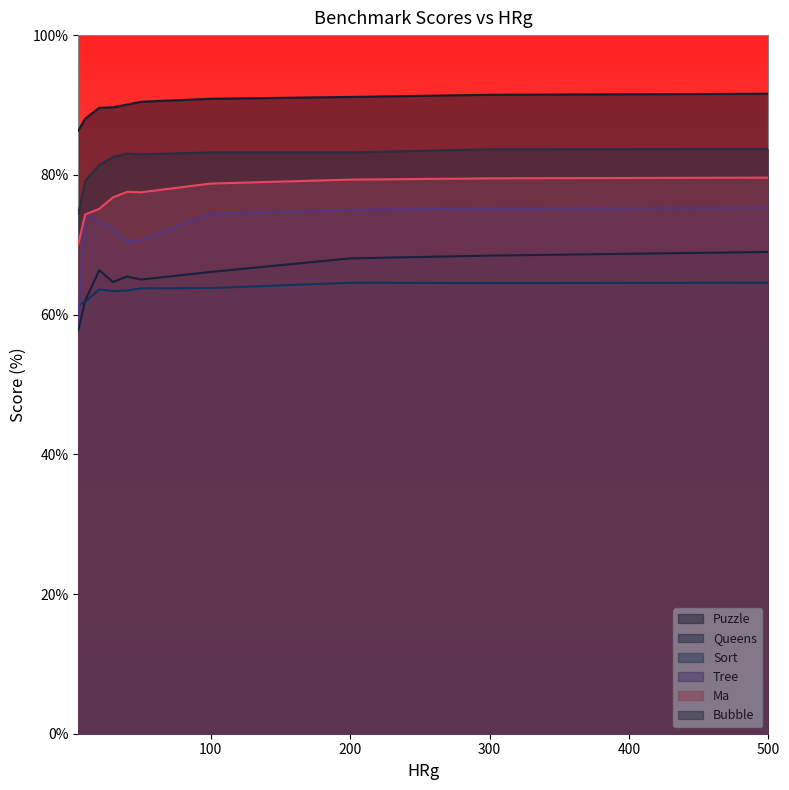

Reading left to right, list all the values displayed in this chart.

Puzzle: 86.3	88.0	89.6	89.7	90.1	90.5	90.9	91.2	91.5	91.6
Queens: 57.7	62.0	66.3	64.7	65.5	65.0	66.1	68.0	68.4	69.0
Sort: 61.3	61.9	63.6	63.4	63.4	63.8	63.8	64.5	64.5	64.5
Tree: 59.1	74.4	73.3	72.2	70.5	70.7	74.4	75.0	75.2	75.3
Ma: 70.1	74.3	75.1	76.8	77.6	77.5	78.8	79.3	79.5	79.6
Bubble: 74.4	79.2	81.4	82.6	83.0	82.9	83.2	83.2	83.7	83.7